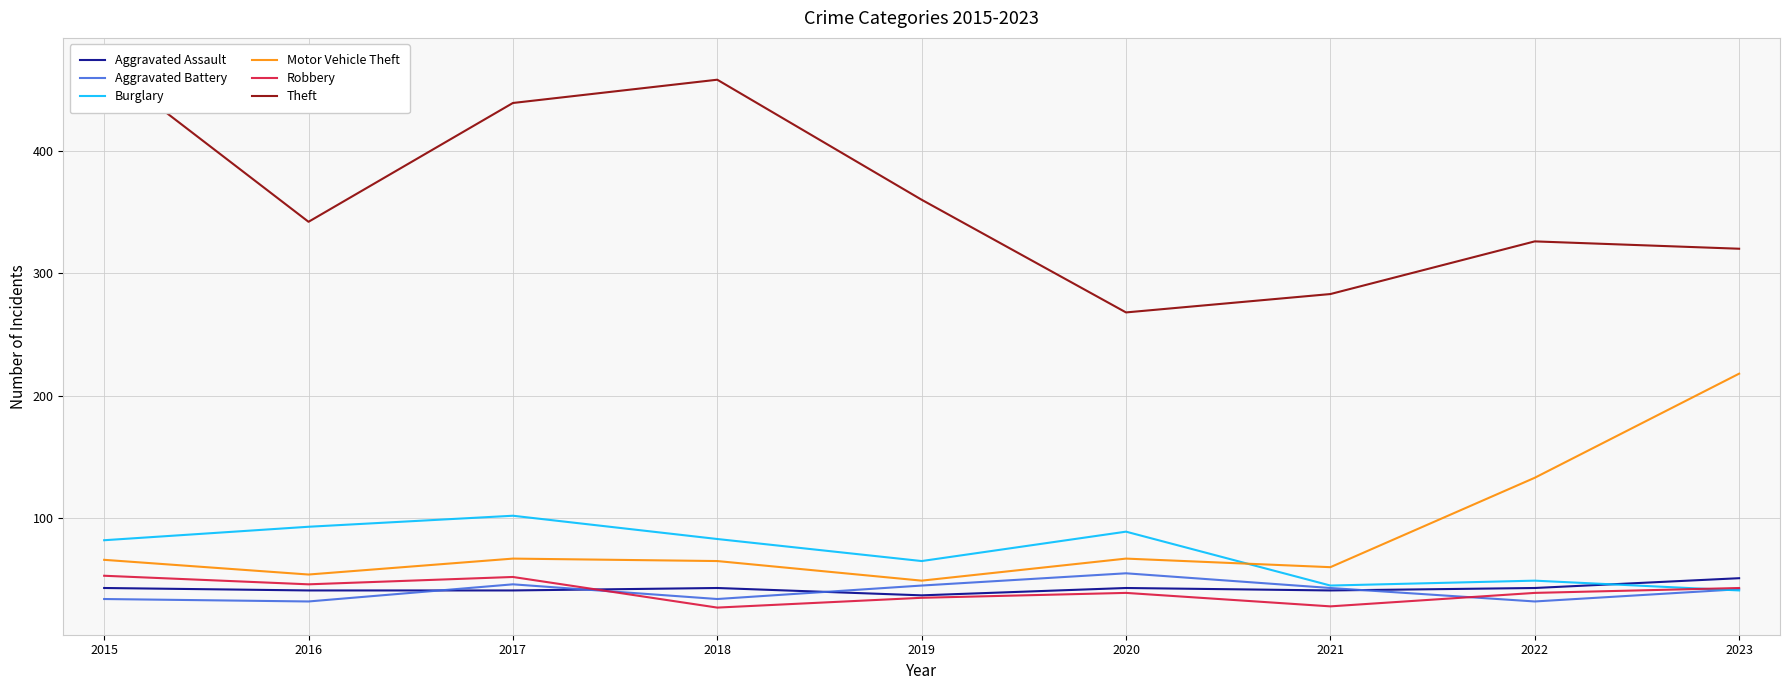

List the labels in order of Aggravated Battery value, smallest first.

2016, 2022, 2015, 2018, 2023, 2021, 2019, 2017, 2020